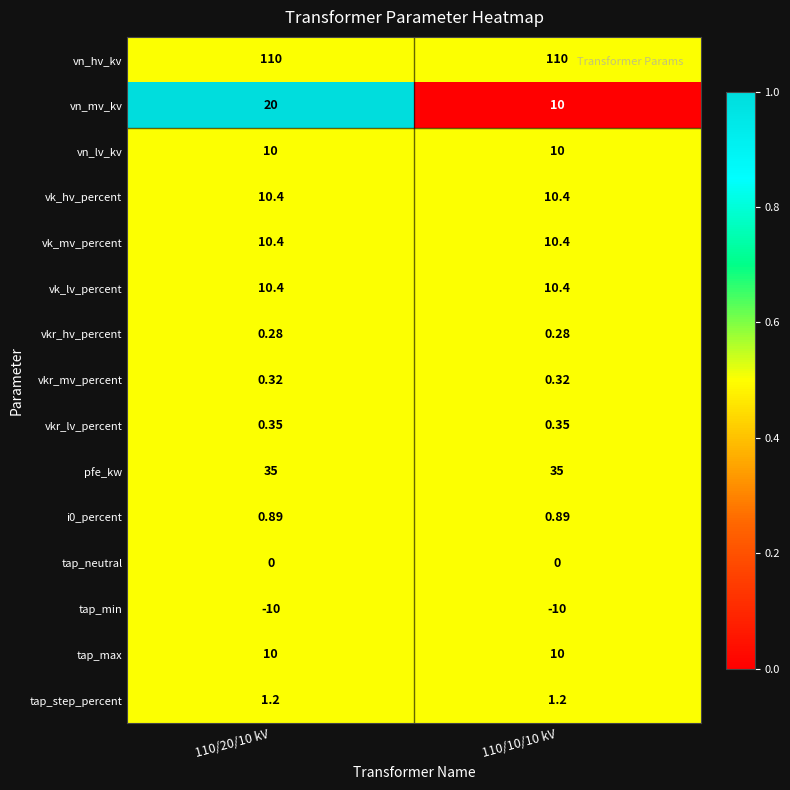

Which series has the largest total across all categories?

vn_hv_kv